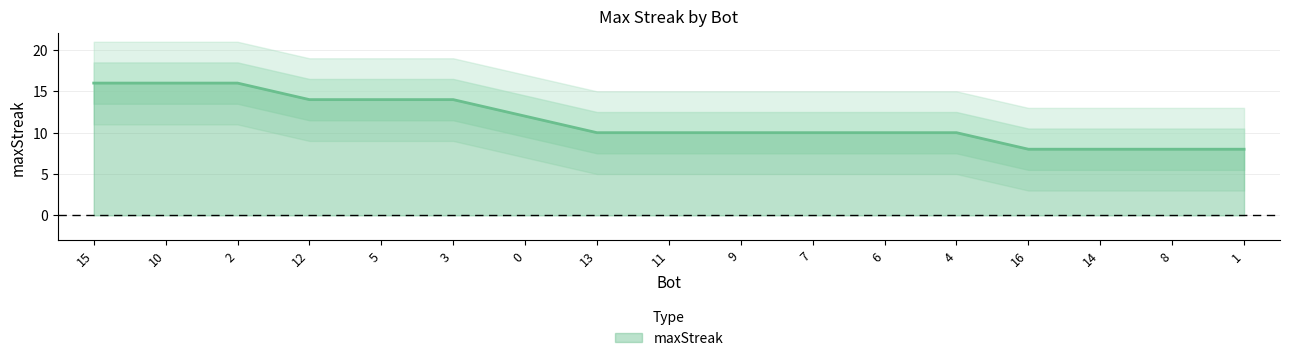

What is the label of the 17th point from the left?

1